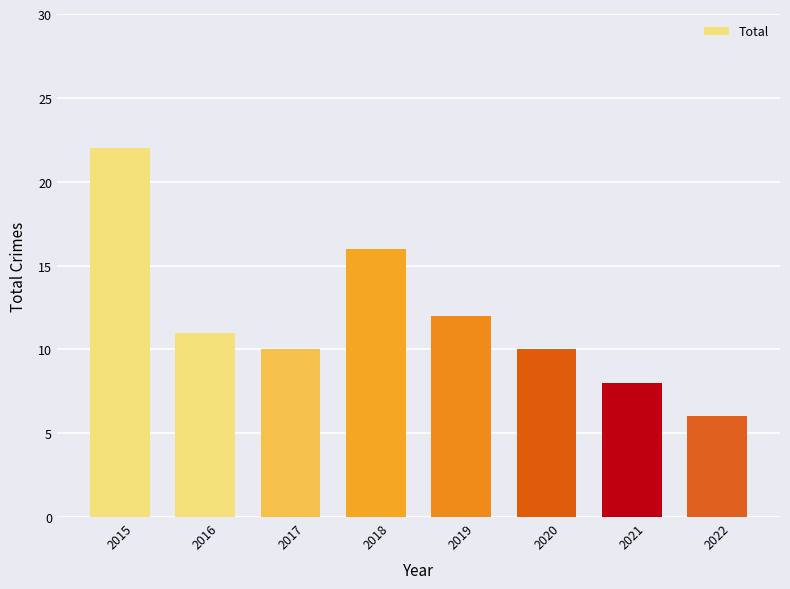

Count the number of categories in the chart.

8